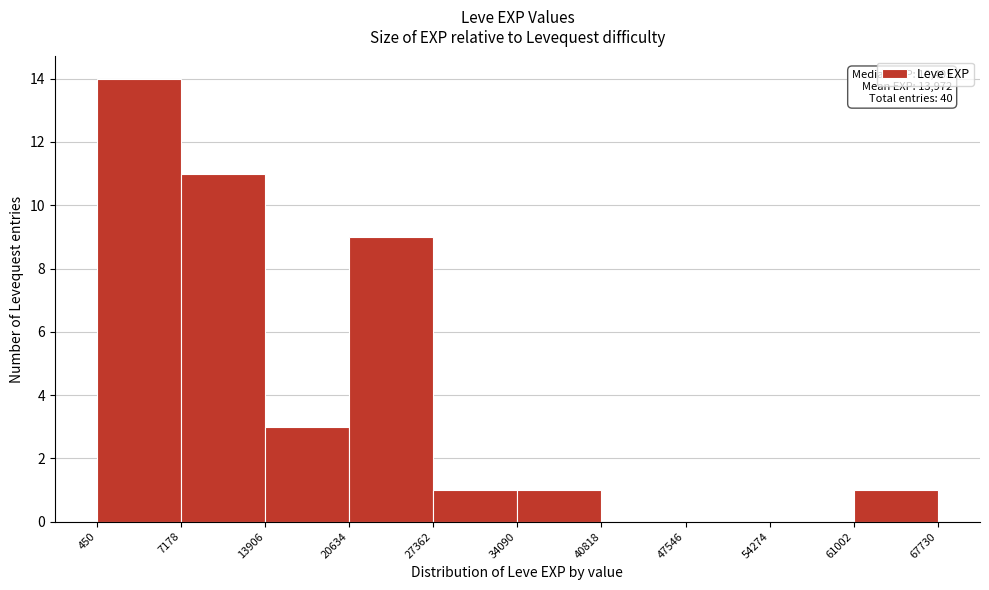

Over which range of the x-axis is the bar tallest?

450 to 7178